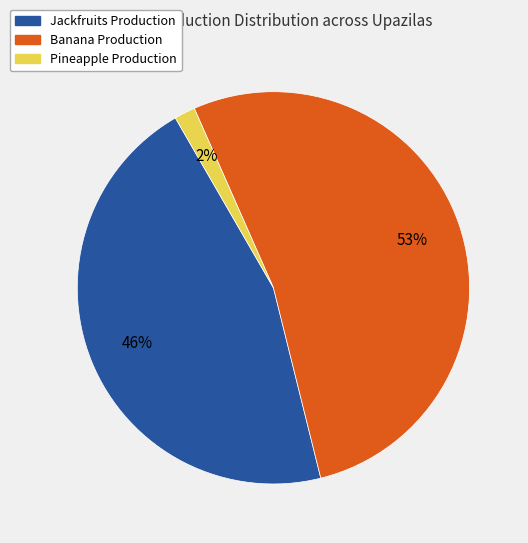

To the nearest percent, what is the average slice percentage?

33%